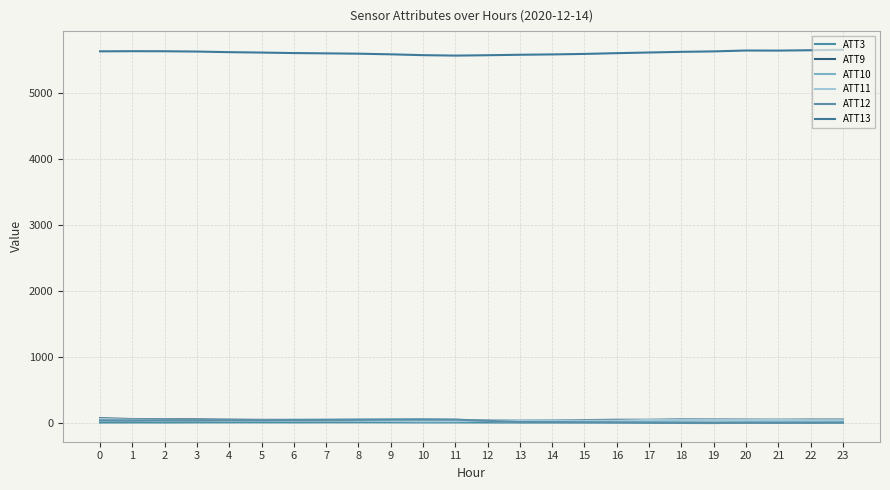

What is the average value of the ATT11 series?

34.1